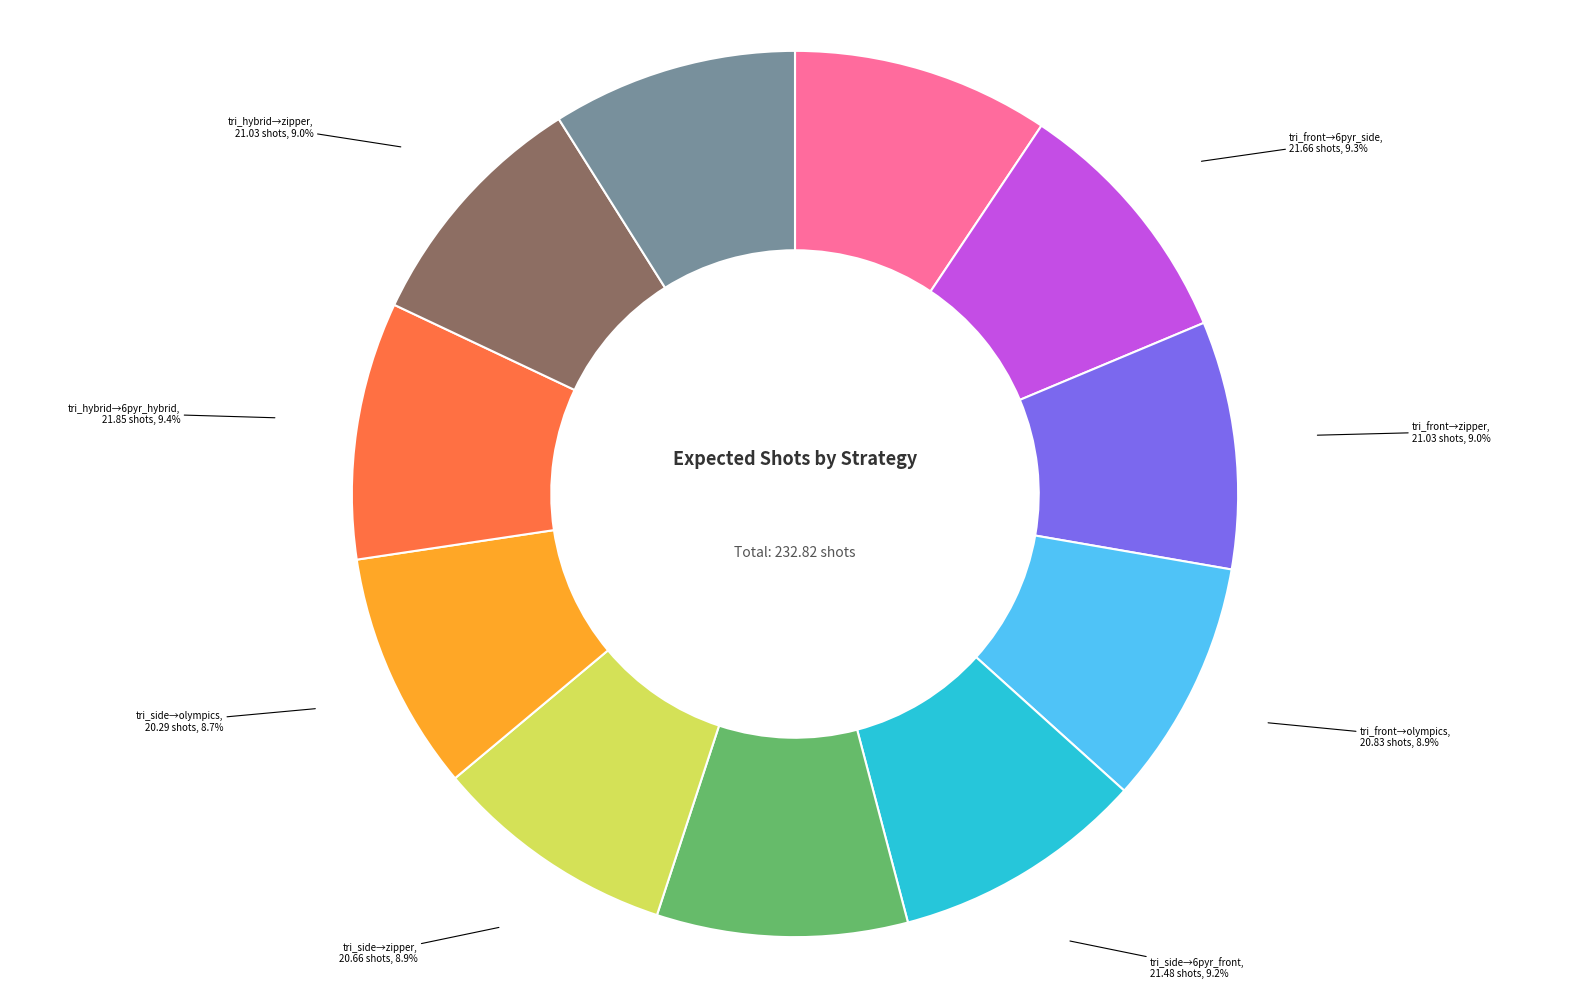

Is there a majority slice in this chart?

No